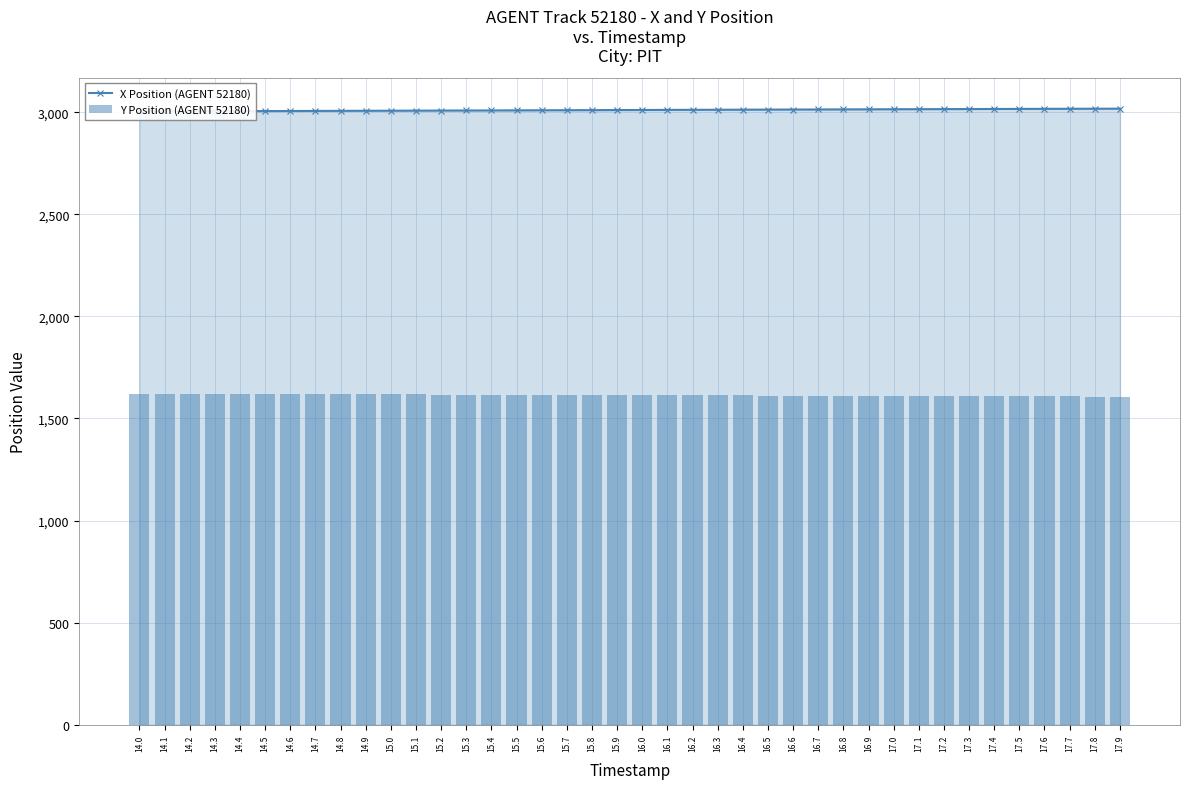

Reading left to right, what are all the values shown in this chart?

X Position (AGENT 52180): 14.0=3004.2	14.1=3004.6	14.2=3005.0	14.3=3005.4	14.4=3005.7	14.5=3006.1	14.6=3006.4	14.7=3006.8	14.8=3007.2	14.9=3007.5	15.0=3007.8	15.1=3008.2	15.2=3008.6	15.3=3008.9	15.4=3009.3	15.5=3009.6	15.6=3010.0	15.7=3010.3	15.8=3010.7	15.9=3011.1	16.0=3011.4	16.1=3011.8	16.2=3012.1	16.3=3012.5	16.4=3012.9	16.5=3013.2	16.6=3013.6	16.7=3013.9	16.8=3014.3	16.9=3014.7	17.0=3015.0	17.1=3015.4	17.2=3015.7	17.3=3016.0	17.4=3016.4	17.5=3016.7	17.6=3017.0	17.7=3017.3	17.8=3017.6	17.9=3017.9
Y Position (AGENT 52180): 14.0=1621.9	14.1=1621.5	14.2=1621.1	14.3=1620.7	14.4=1620.3	14.5=1619.9	14.6=1619.5	14.7=1619.1	14.8=1618.8	14.9=1618.4	15.0=1618.0	15.1=1617.6	15.2=1617.3	15.3=1616.9	15.4=1616.5	15.5=1616.1	15.6=1615.7	15.7=1615.4	15.8=1615.0	15.9=1614.6	16.0=1614.2	16.1=1613.8	16.2=1613.5	16.3=1613.1	16.4=1612.7	16.5=1612.3	16.6=1611.9	16.7=1611.6	16.8=1611.2	16.9=1610.8	17.0=1610.4	17.1=1610.0	17.2=1609.7	17.3=1609.3	17.4=1608.9	17.5=1608.5	17.6=1608.1	17.7=1607.8	17.8=1607.4	17.9=1607.0